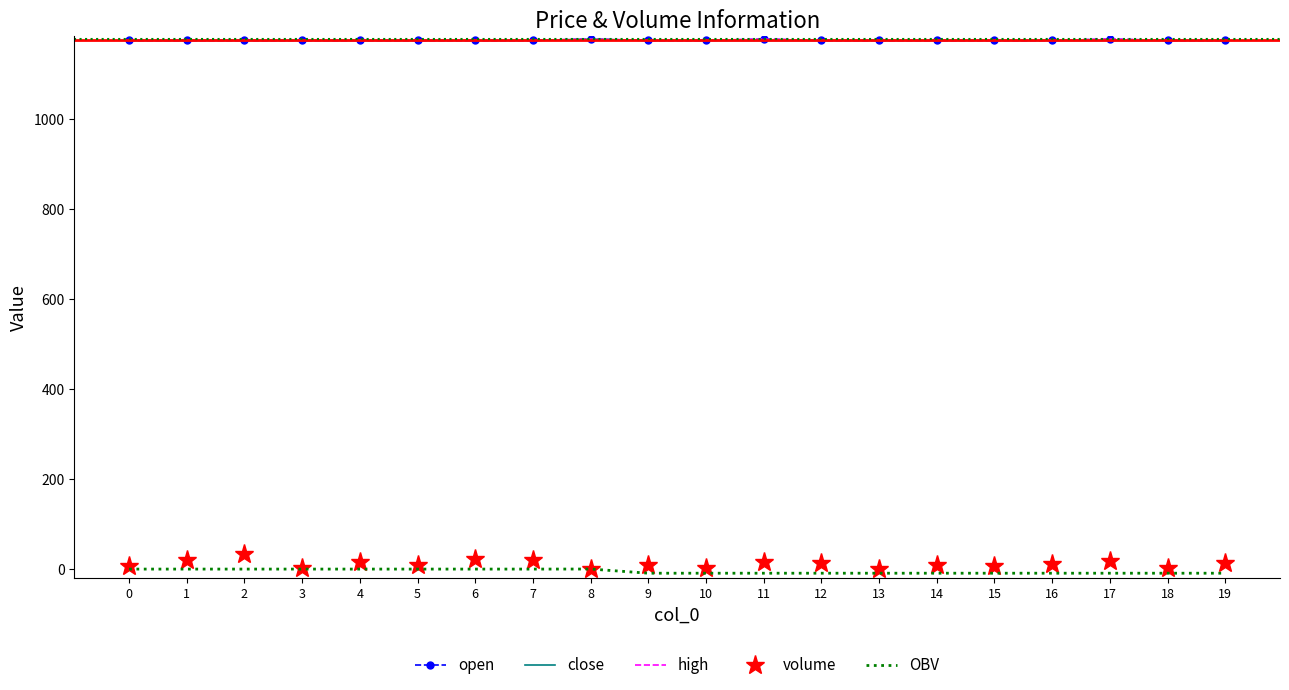

Between 0 and 6, which series saw the biggest shift?

volume